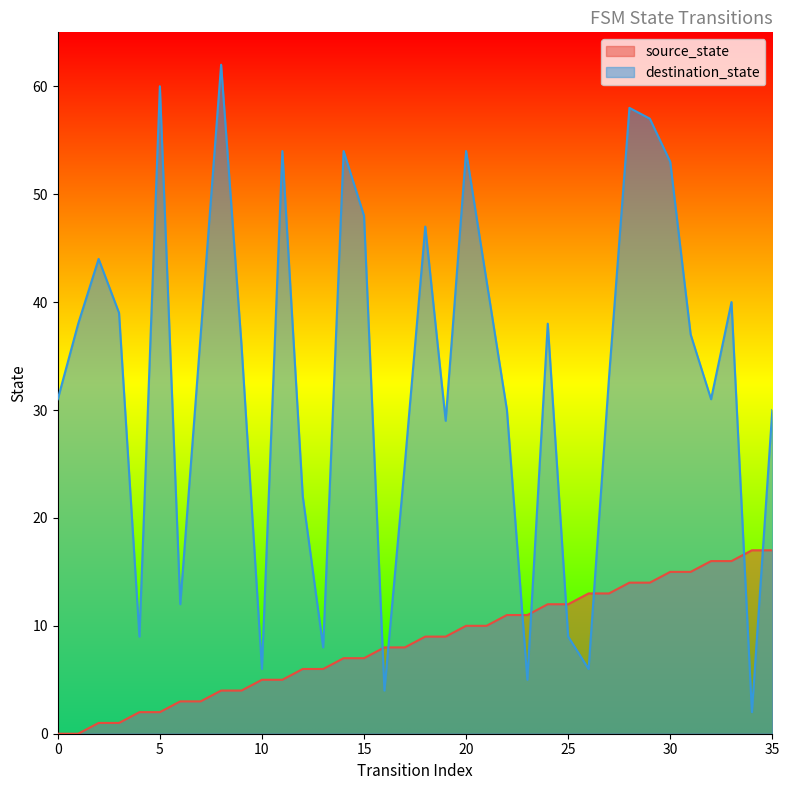

What is the difference between the maximum and minimum values in the source_state series?

17